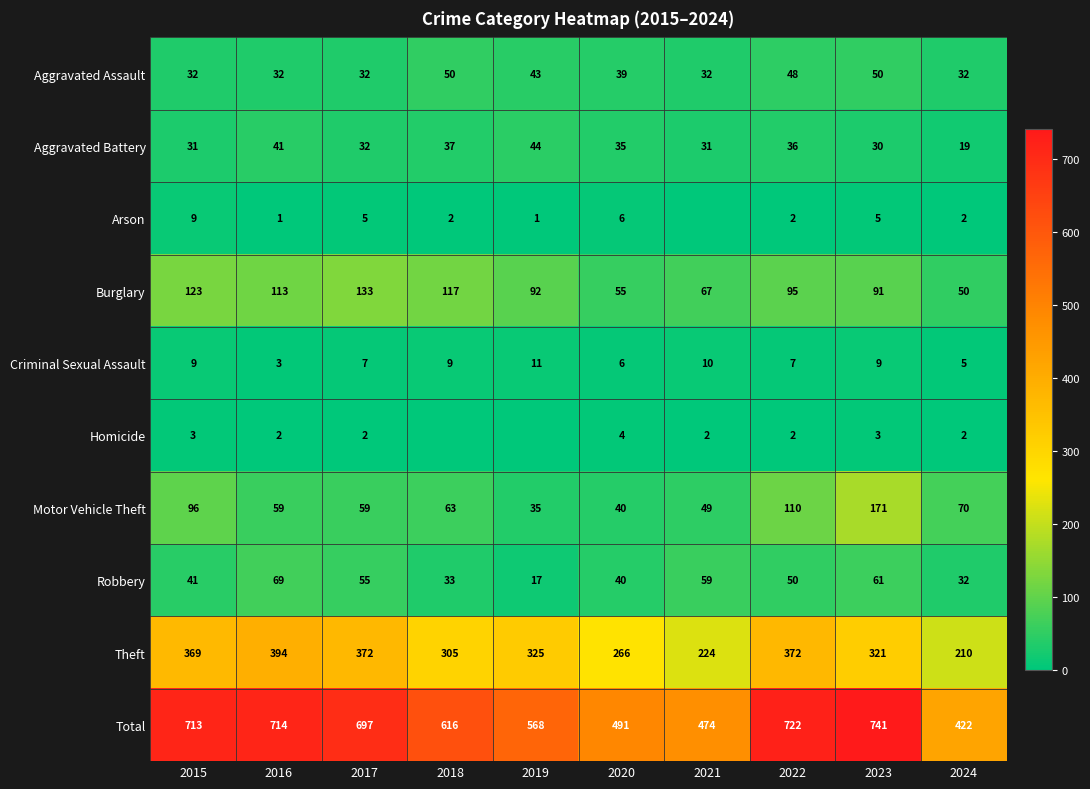

Which category has the highest value in the Motor Vehicle Theft series?

2023